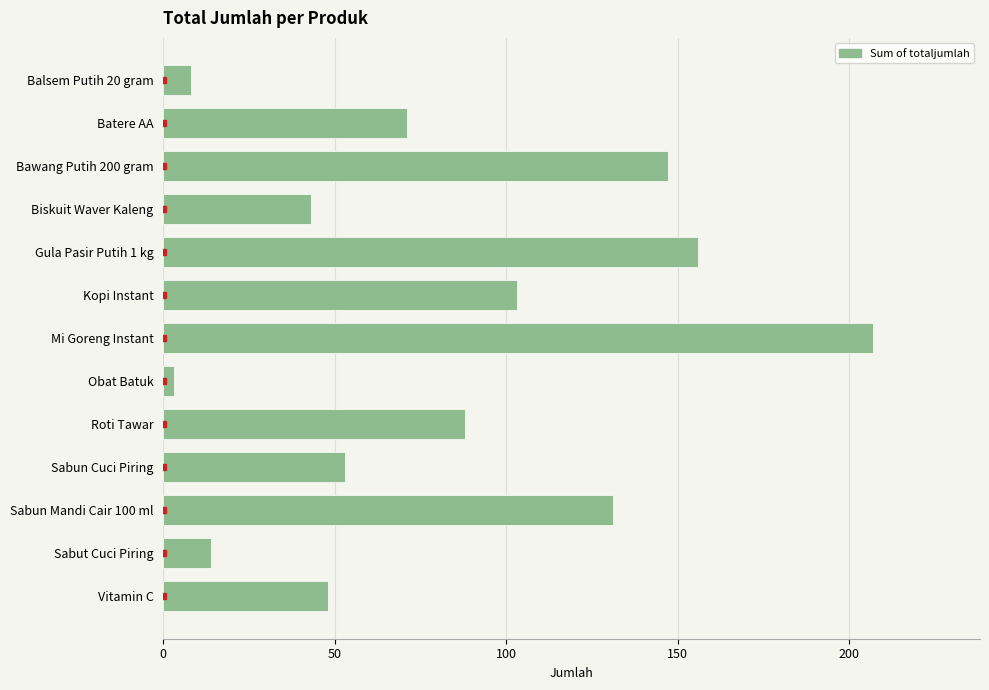

Which has a higher value, Batere AA or Bawang Putih 200 gram?

Bawang Putih 200 gram